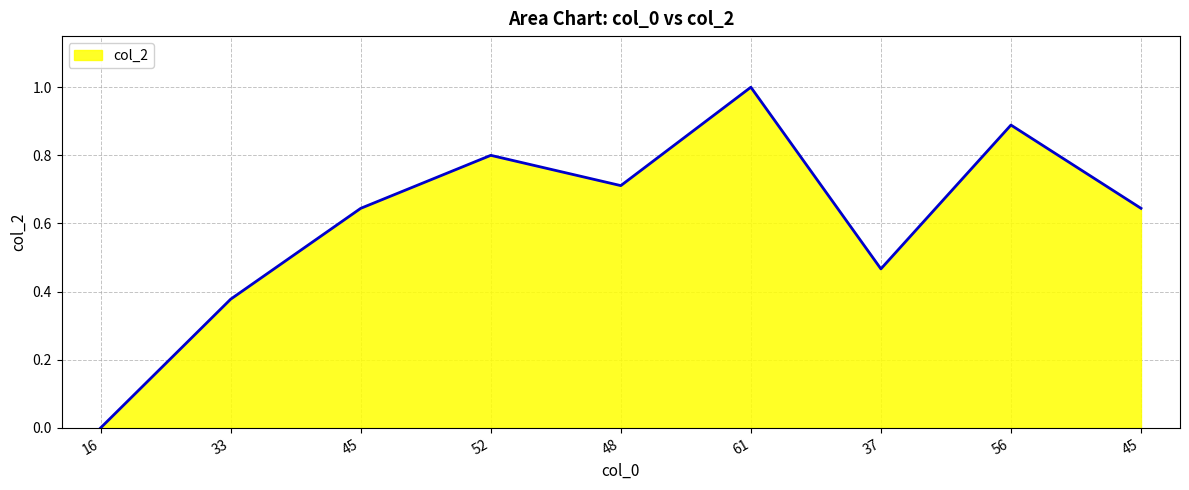

Rank the categories by value from highest to lowest.

61, 56, 52, 48, 45, 45, 37, 33, 16